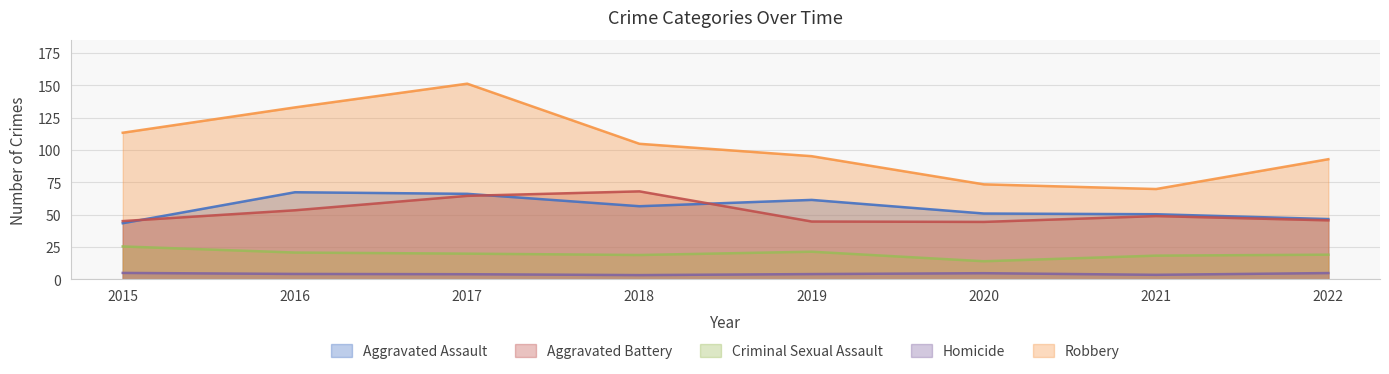

What is the smallest value displayed?

3.2